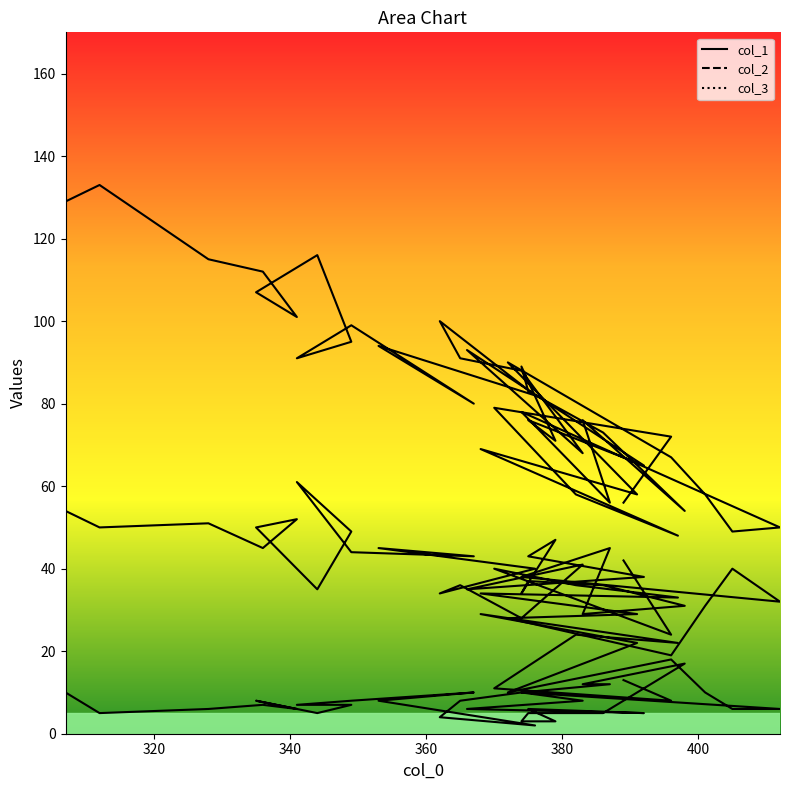

What is the average value of the col_1 series?

10